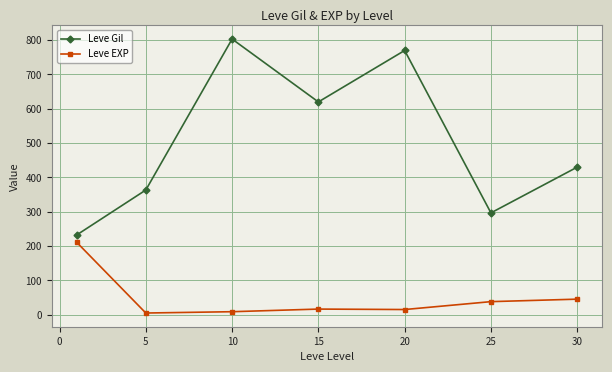

List the series in order of their peak value, highest first.

Leve Gil, Leve EXP